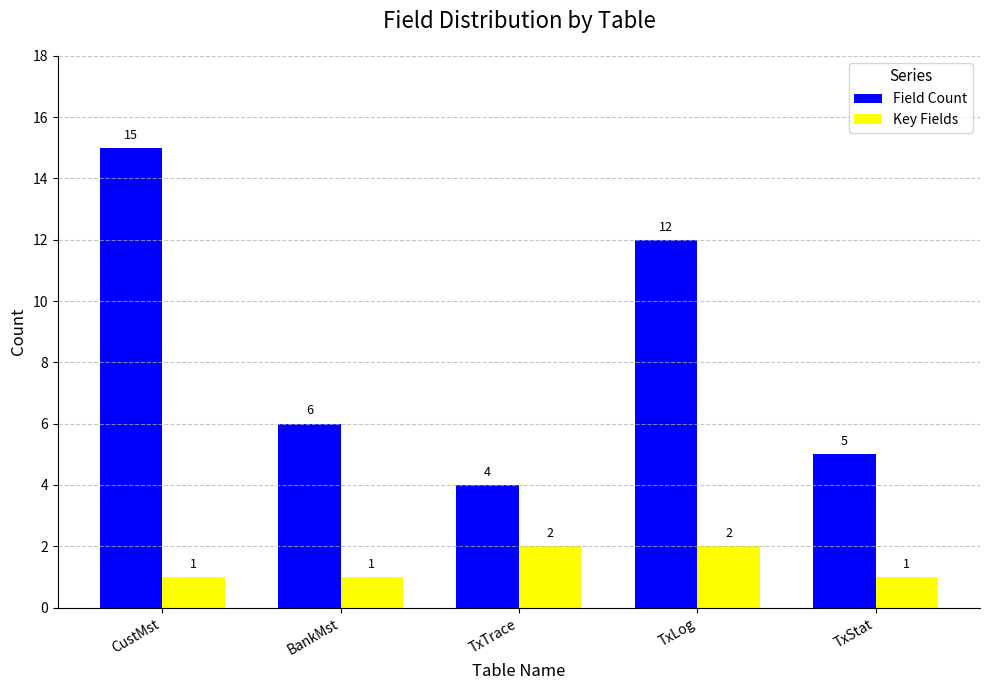

Reading left to right, extract all data points from this chart.

Field Count: CustMst=15	BankMst=6	TxTrace=4	TxLog=12	TxStat=5
Key Fields: CustMst=1	BankMst=1	TxTrace=2	TxLog=2	TxStat=1